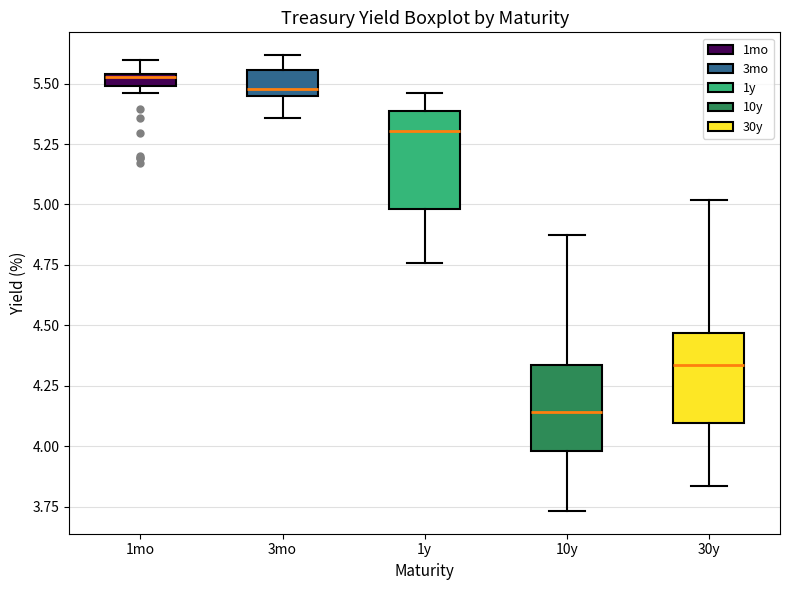

Where does the lower whisker of the box for 3mo end on the y-axis? The values are not printed on the chart, so give them approximately, as read against the axis.

5.35